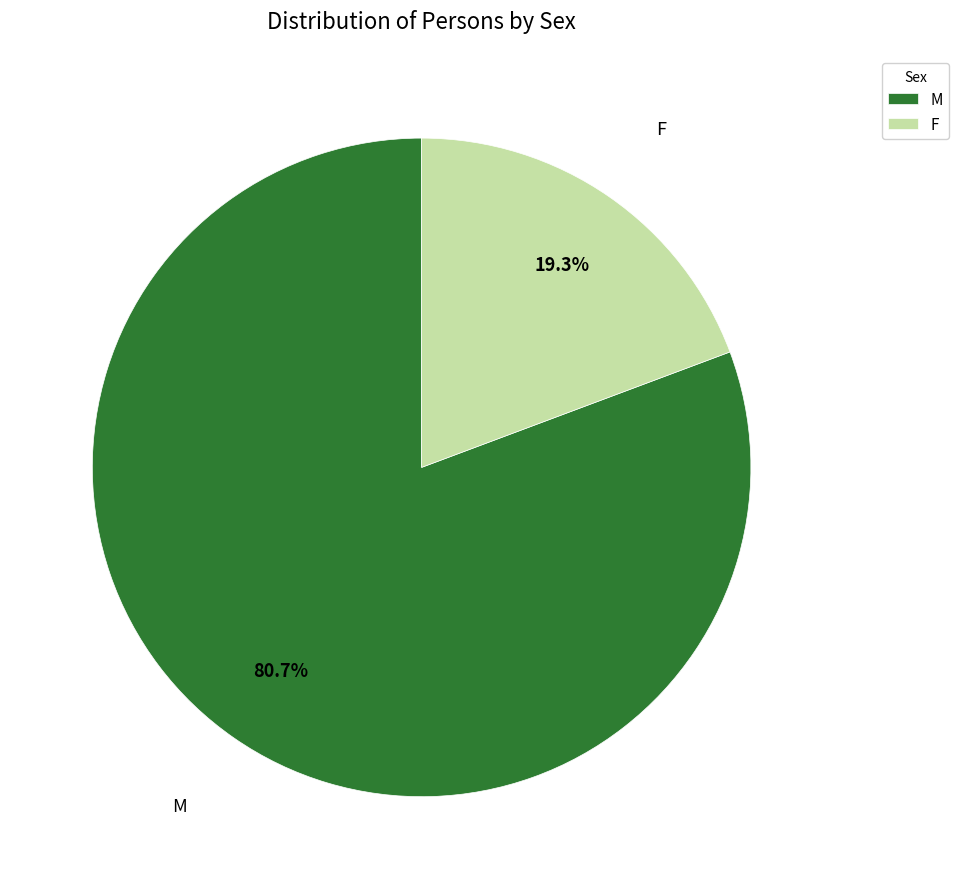

What is the total percentage of F and M?

100.0%